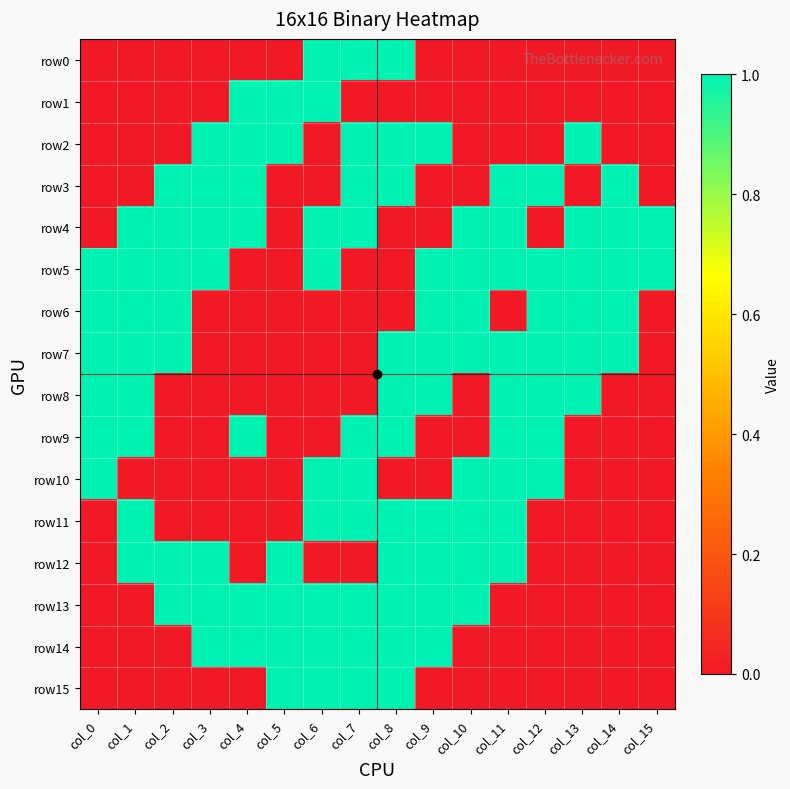

At which category does the chart reach its minimum across all series?

col_0